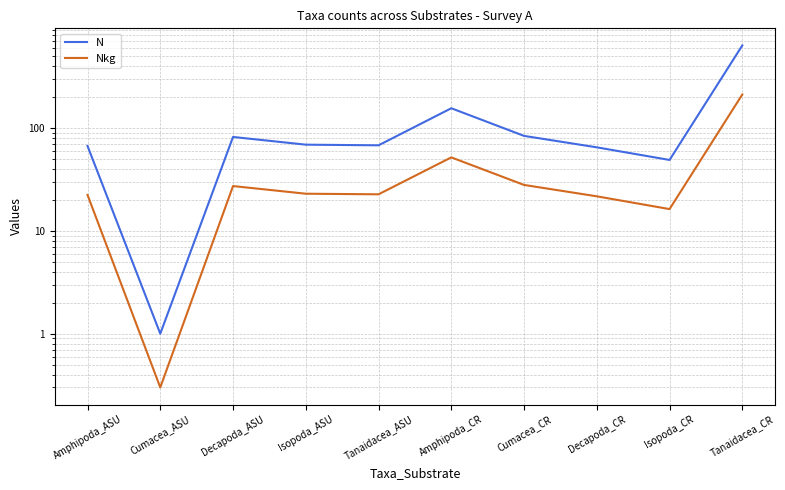

Is it true that N equals 31.8 at Amphipoda_ASU?

False